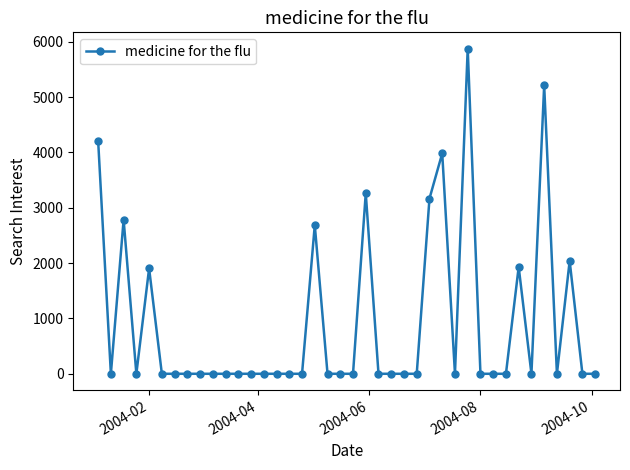

What is the maximum value shown in the chart?

5877.7